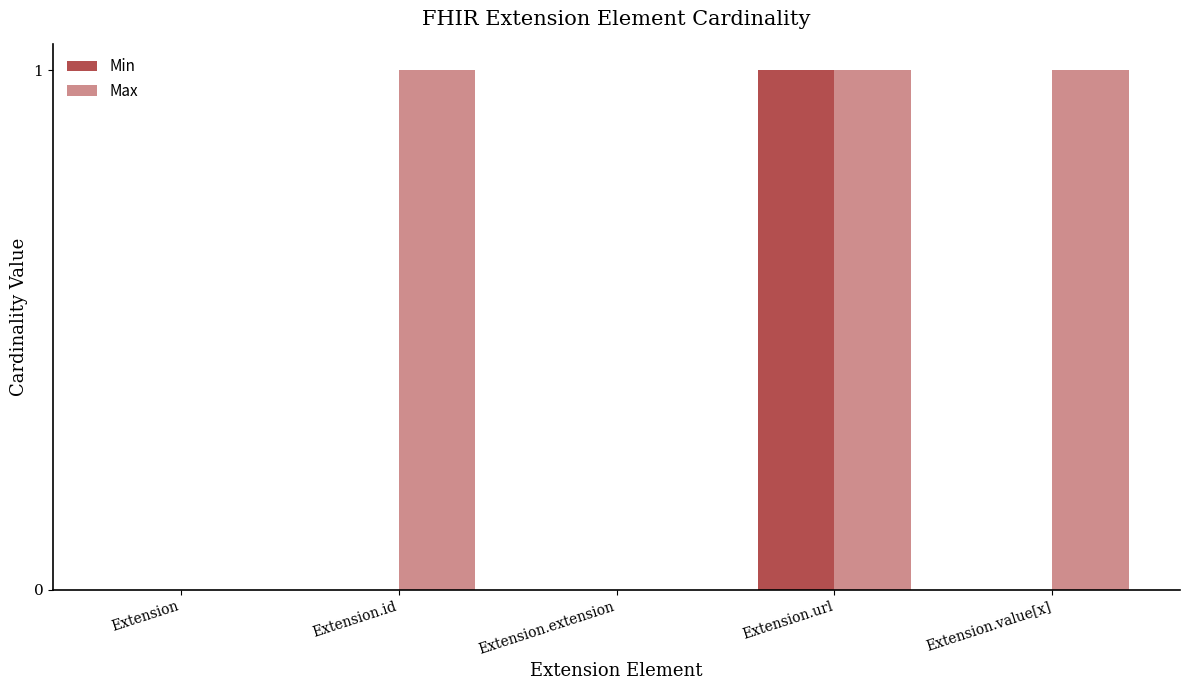

At which label does Min reach its peak?

Extension.url